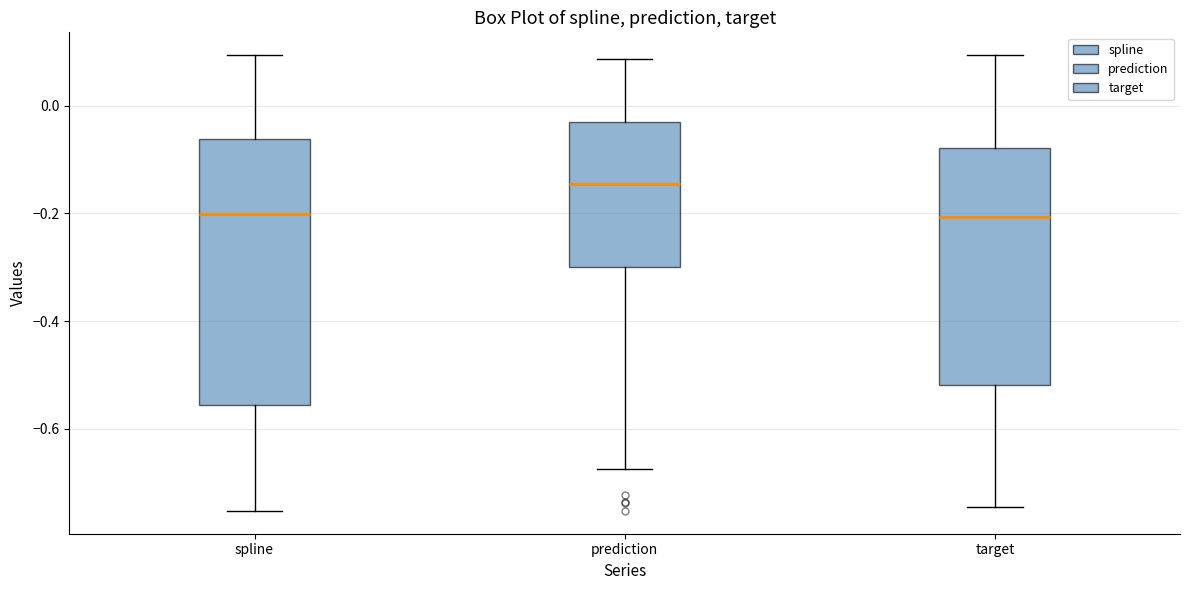

Reading left to right, transcribe this box plot: for each box, give where its median line is, the range the box spans, and where its two whiskers end, as read against the y-axis. The values are not printed on the chart, so give them approximately, as read against the axis.

spline: median -0.20, box -0.56 to -0.06, whiskers -0.76 to 0.10
prediction: median -0.14, box -0.30 to -0.04, whiskers -0.68 to 0.08
target: median -0.20, box -0.52 to -0.08, whiskers -0.74 to 0.10